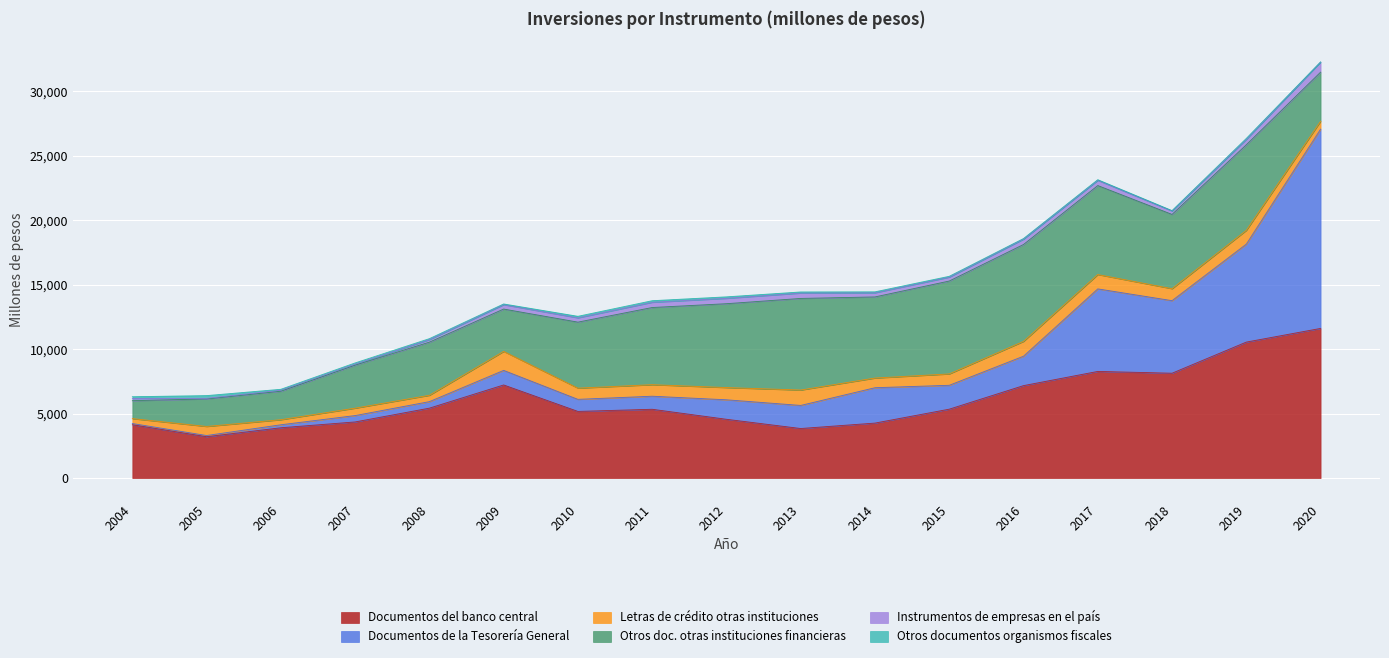

What is the sum of all Letras de crédito otras instituciones values?

14409